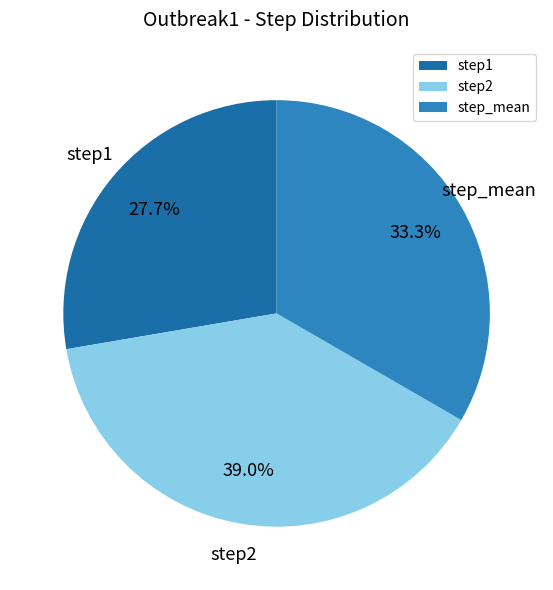

Which category has the biggest portion of the pie?

step2